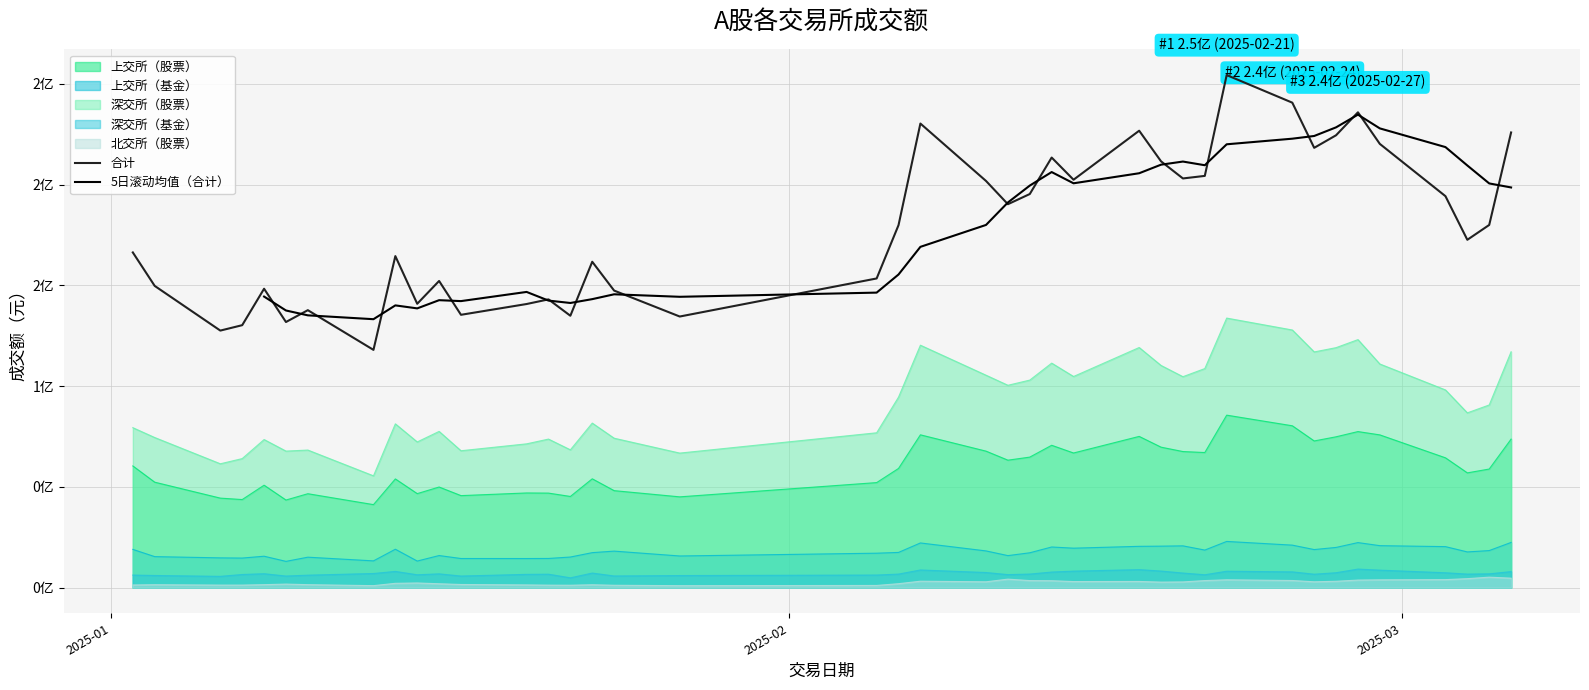

What is the minimum value for 上交所（股票）?

41210700.0